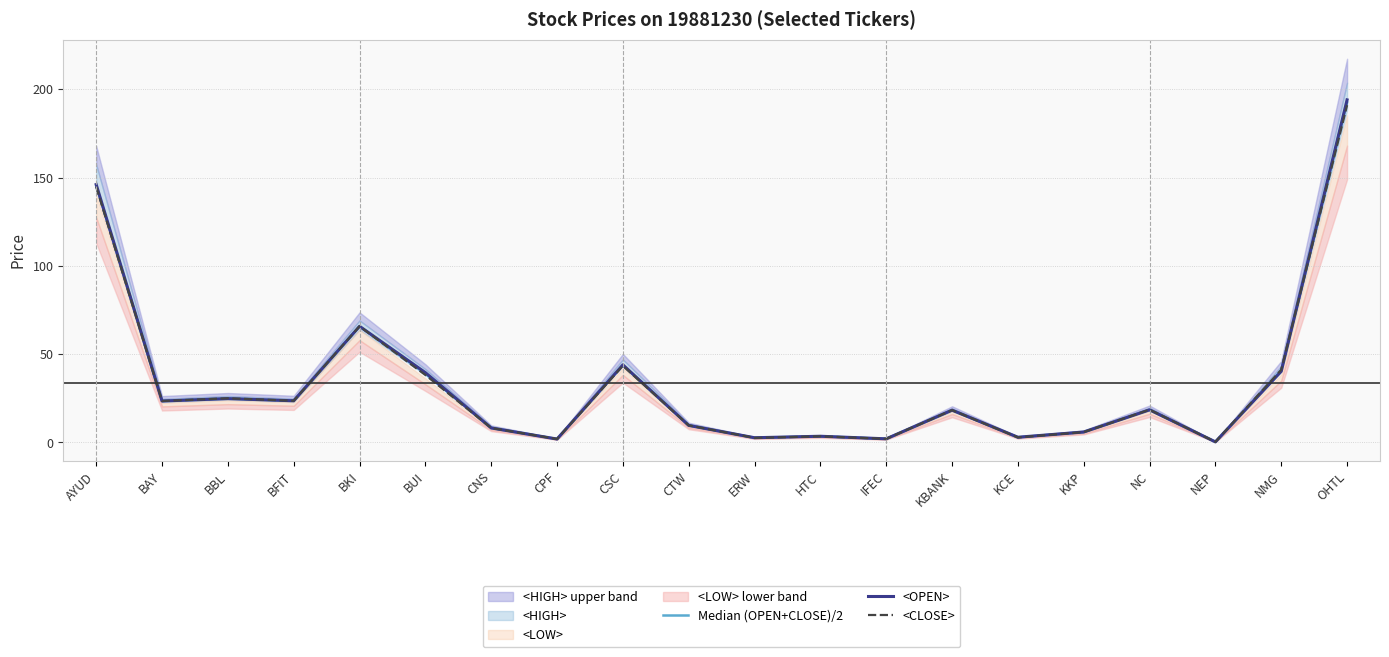

What is the difference between the maximum and minimum values in the Median (OPEN+CLOSE)/2 series?

192.2